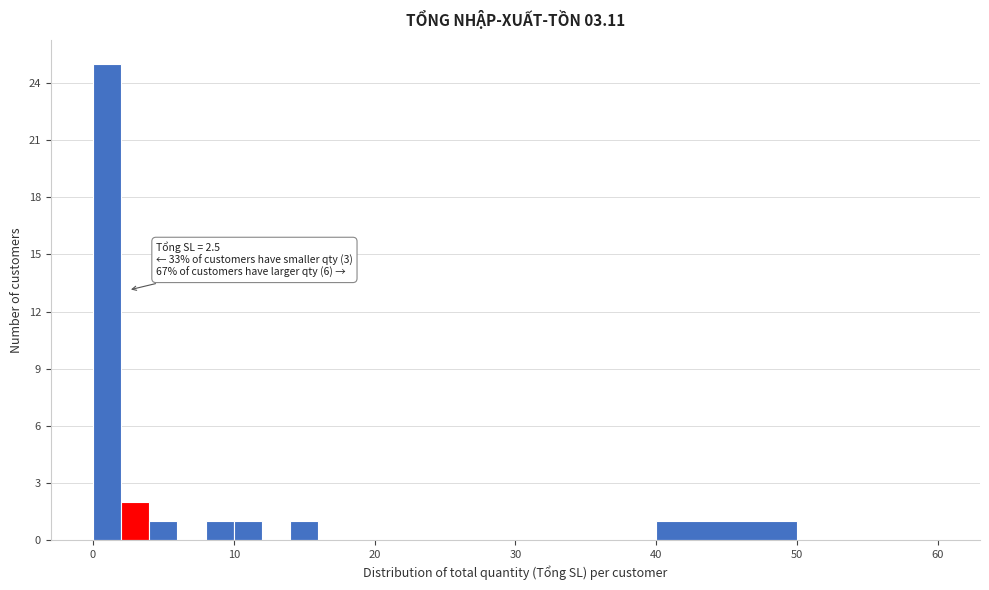

Around what value on the x-axis is the tallest bar? Give the approximate position of its centre, as read against the axis.

1